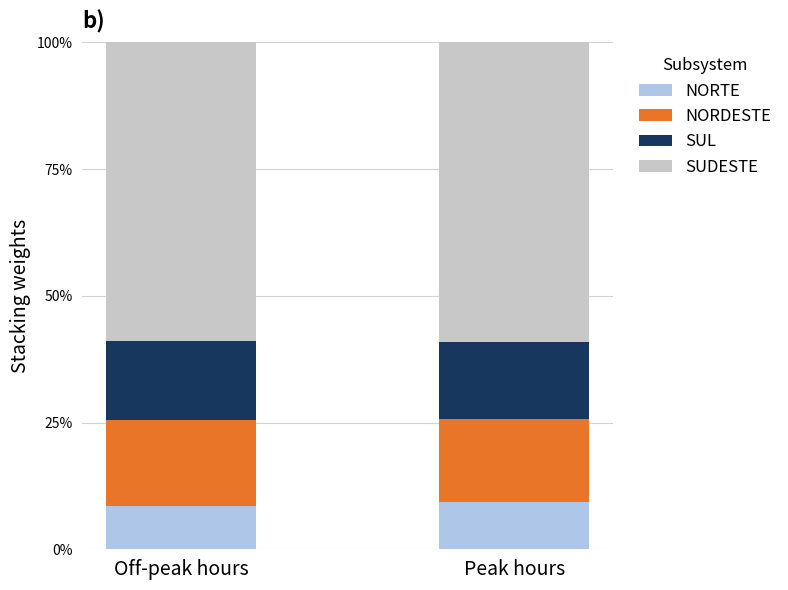

What are all the series names shown in the legend?

NORTE, NORDESTE, SUL, SUDESTE